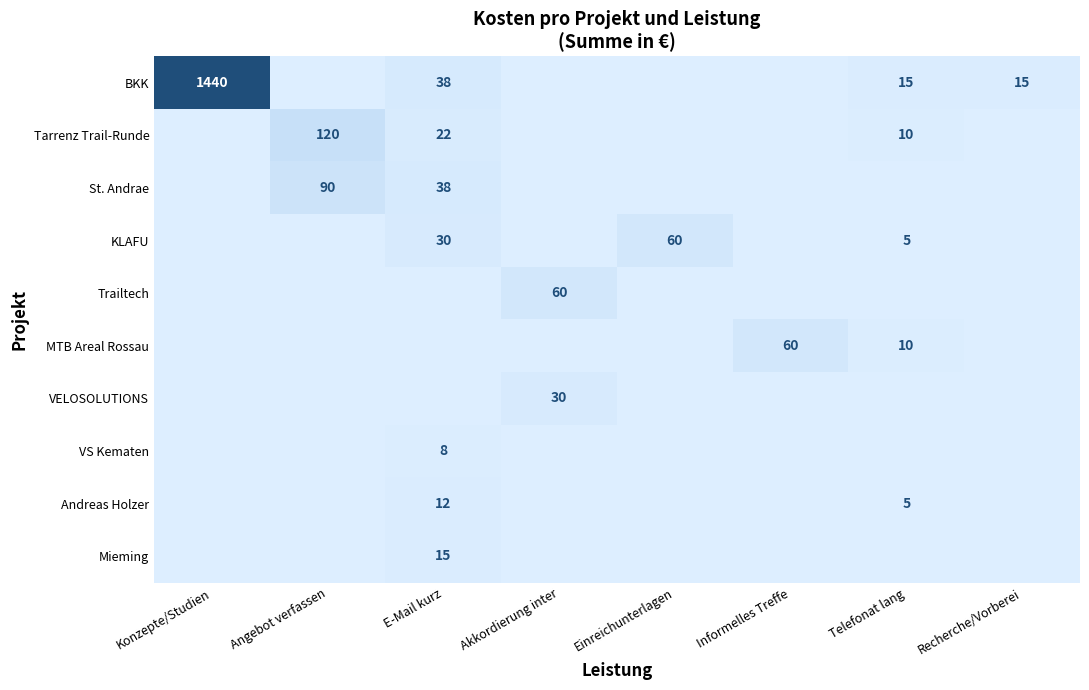

The Andreas Holzer series shows 12 at E-Mail kurz. True or false?

True